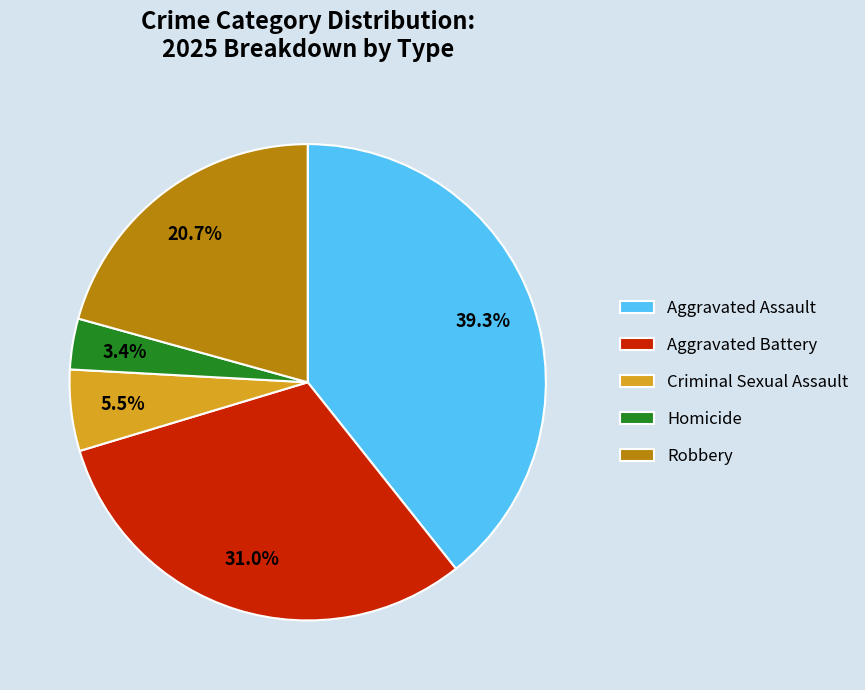

To the nearest percent, what is the difference between the largest and smallest slice percentages?

36%